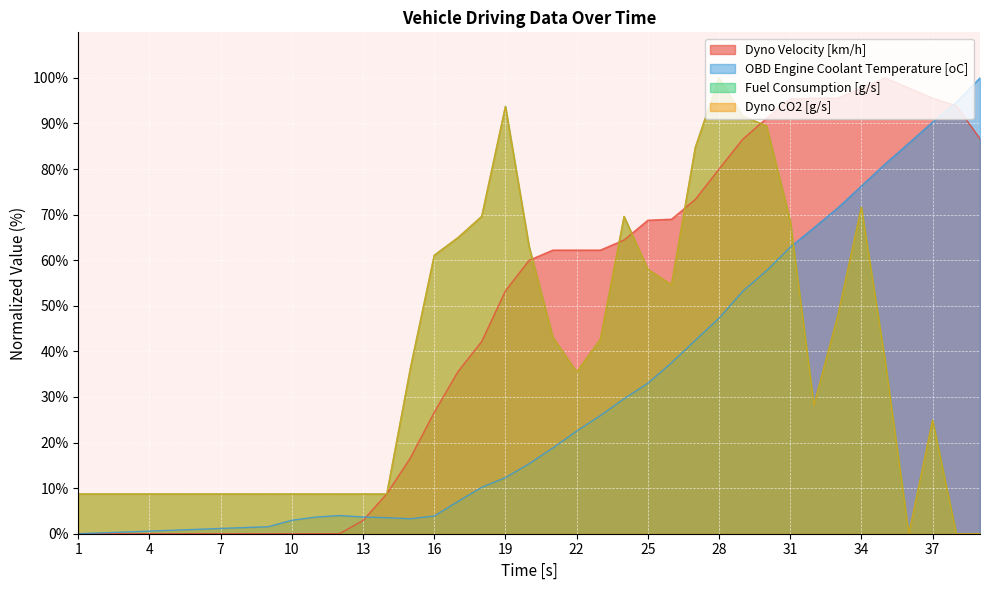

Does the chart display data point markers on the line(s)?

No